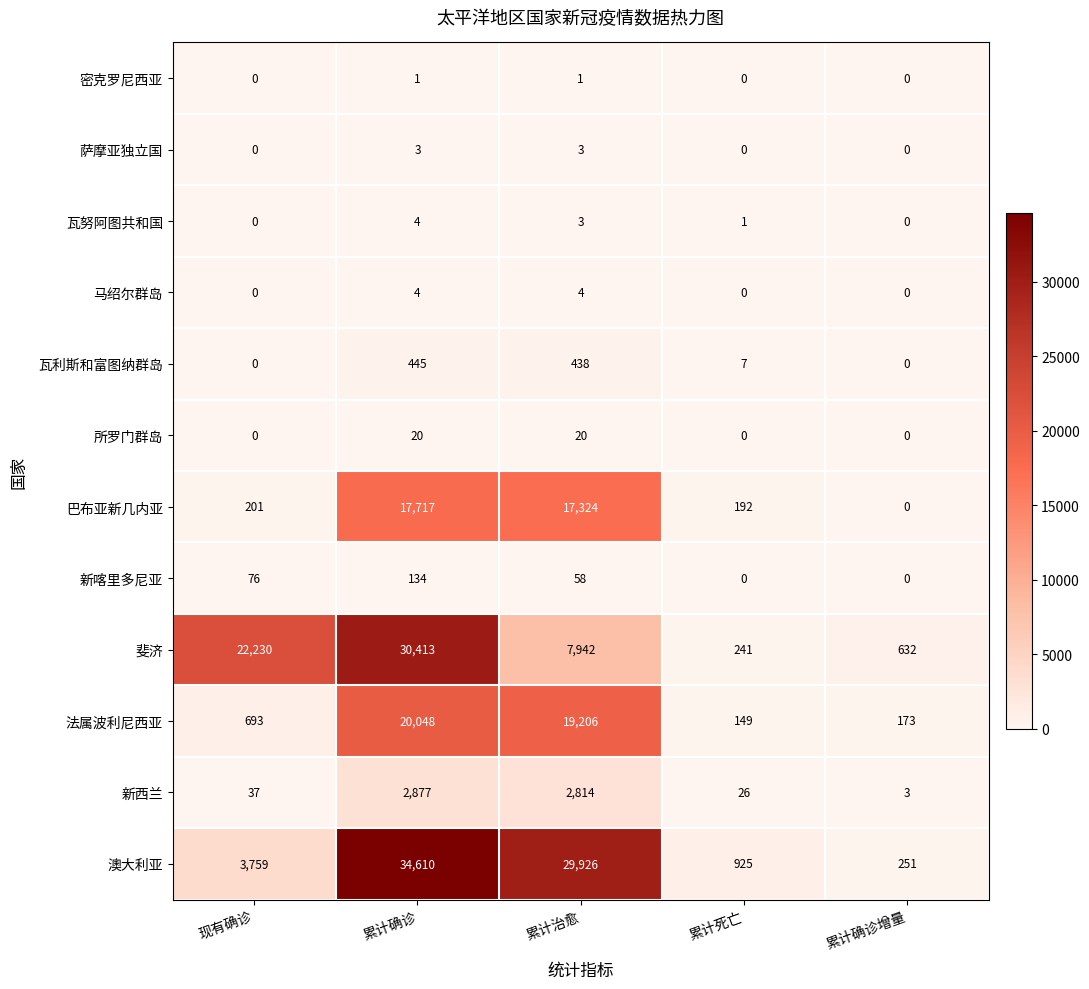

What is the difference between the maximum and minimum values in the 新西兰 series?

2874